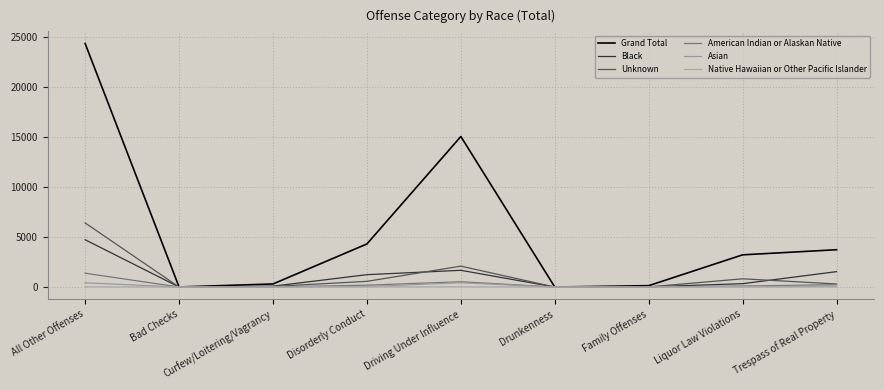

What is the sum of all Black values?

9633